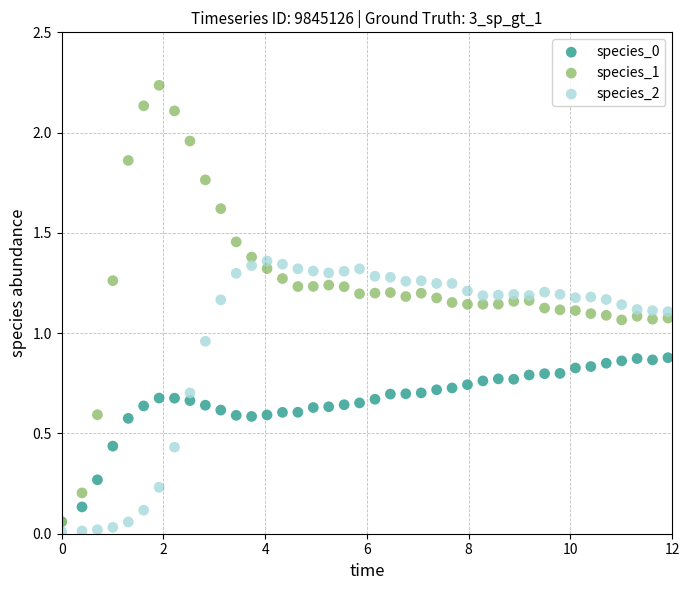

Which series has the widest spread of Y values?

species_1